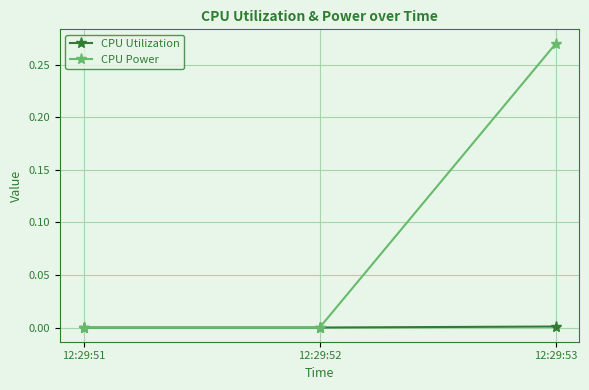

What are all the series names shown in the legend?

CPU Utilization, CPU Power